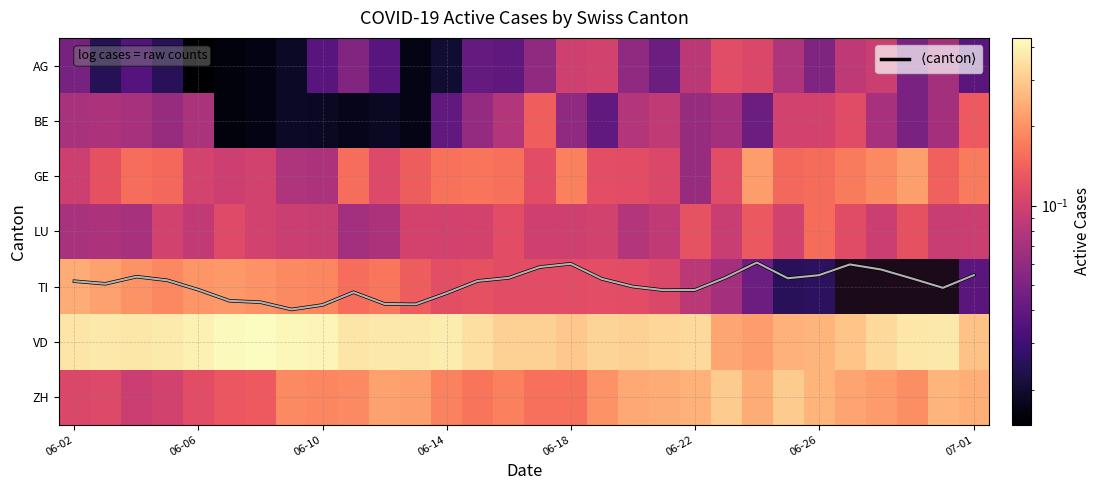

Which series has the largest total across all categories?

$\langle$canton$\rangle$